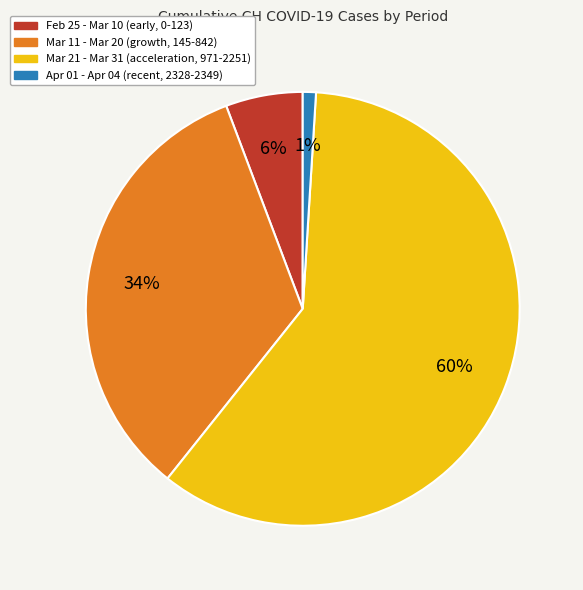

Is there a majority slice in this chart?

Yes